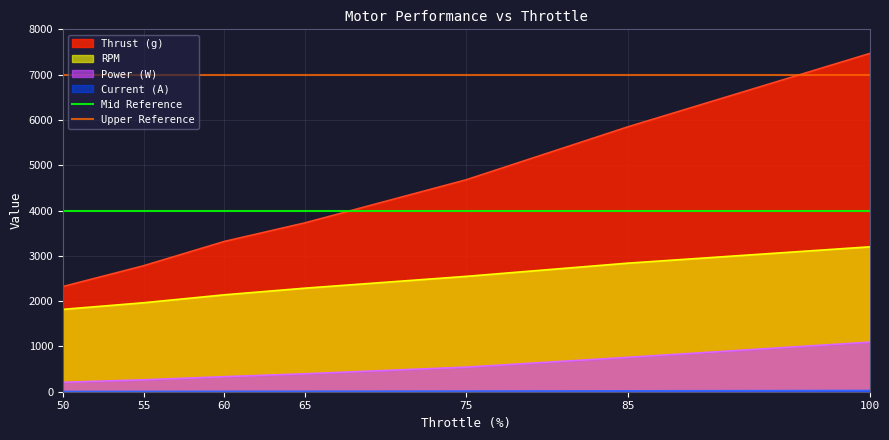

True or false: RPM and Thrust (g) cross at least once.

False